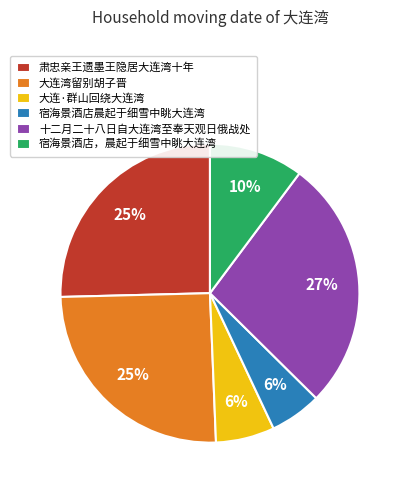

Do 宿海景酒店，晨起于细雪中眺大连湾 and 十二月二十八日自大连湾至奉天观日俄战处 together represent more than half of the pie?

No